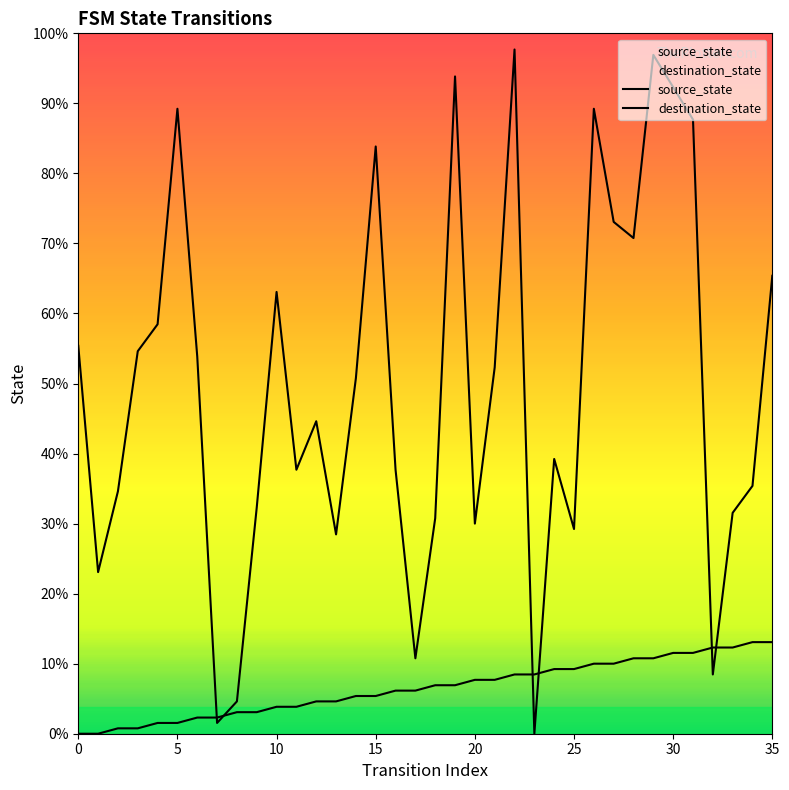

True or false: source_state has more than 1 interior local peaks.

False